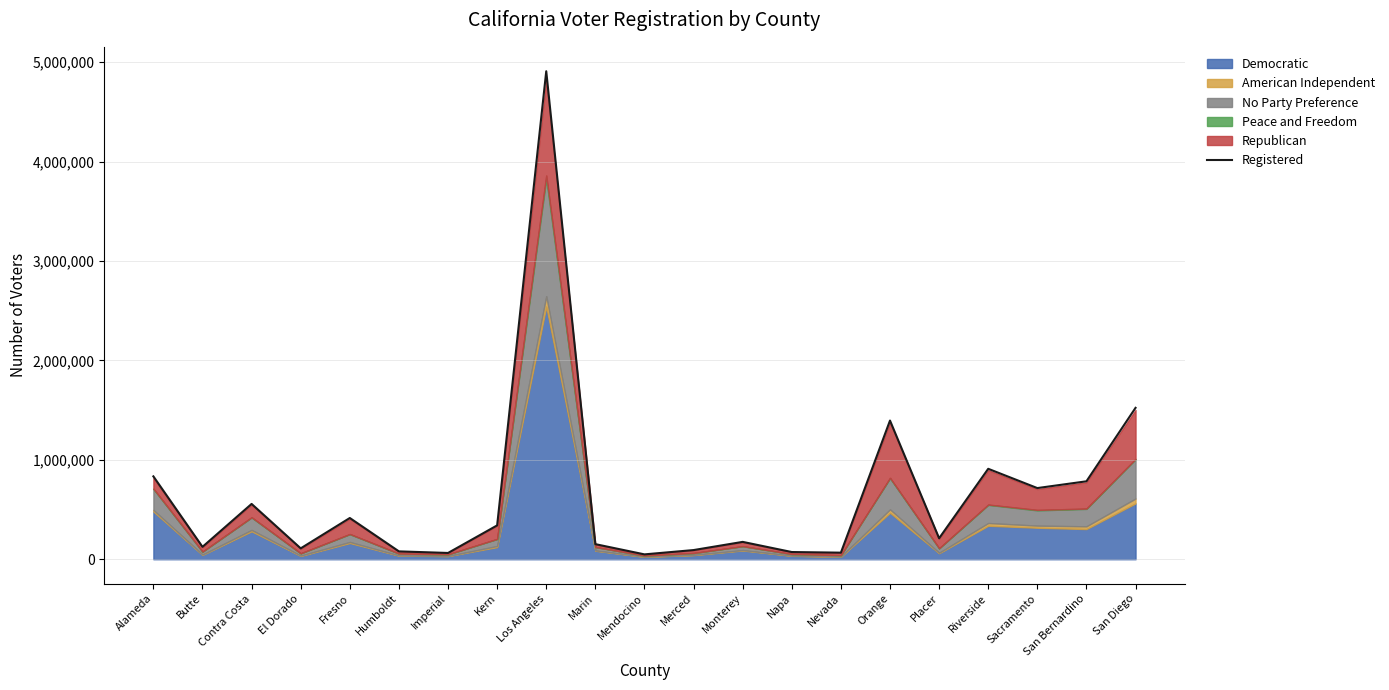

What is the sum of the values at Los Angeles and Placer?

5120817